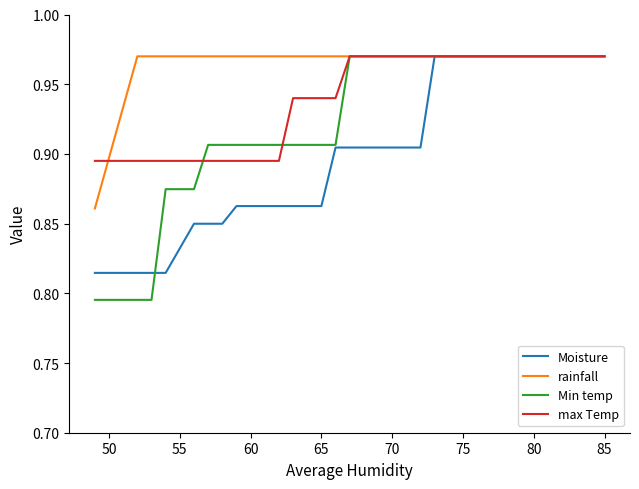

Which series has the largest range (max minus min)?

Min temp